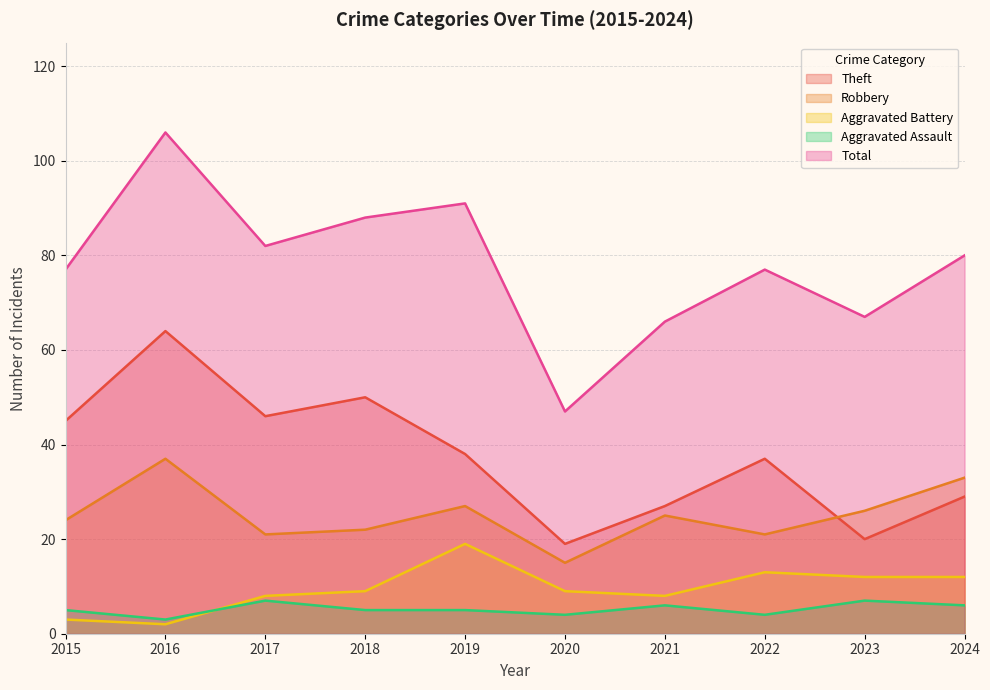

What is the minimum value shown in the chart?

2